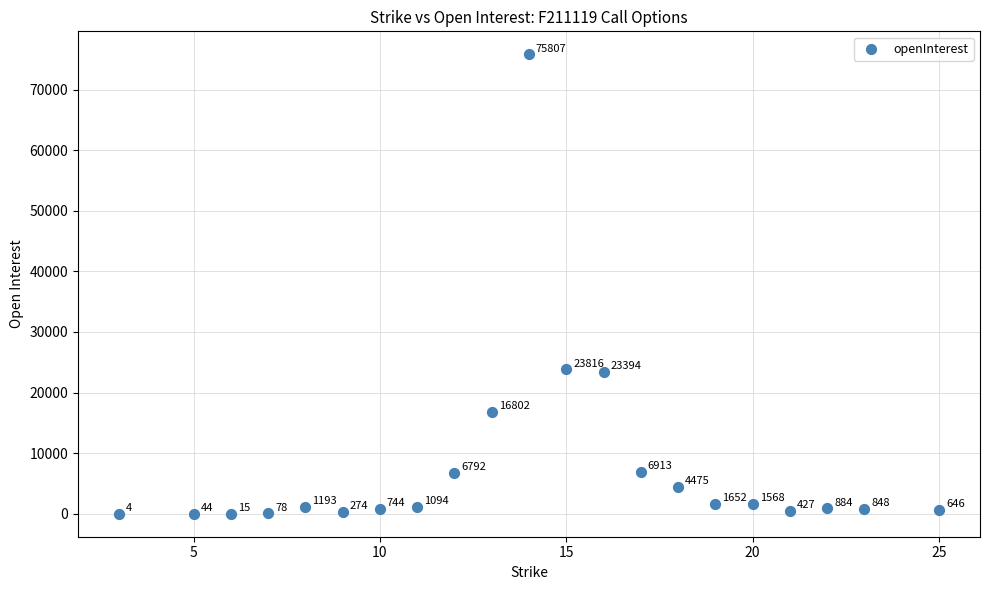

What is the range of X values (max minus min)?

22